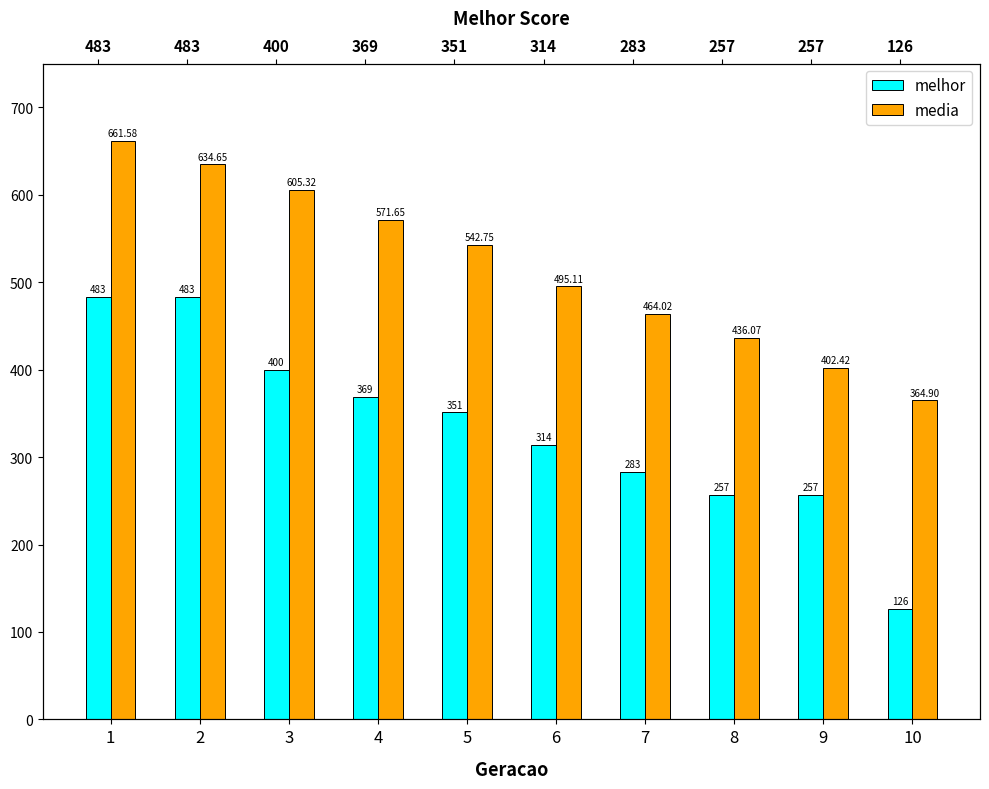

How many data points in media are above 542?

5